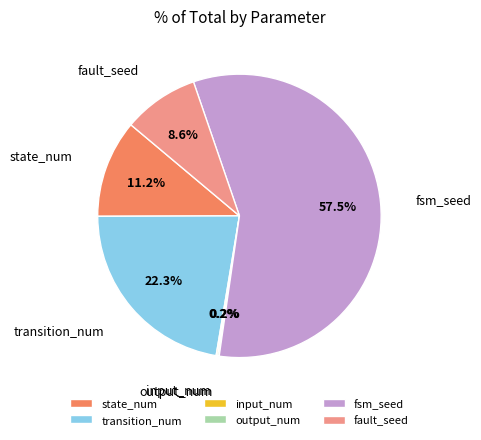

The state_num slice represents 1% of the pie. True or false?

False